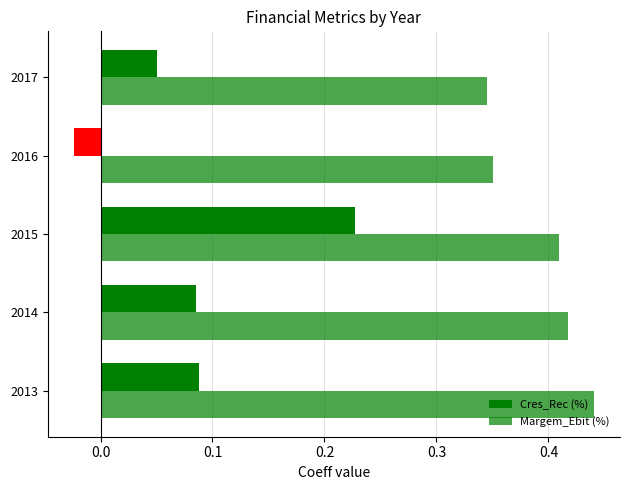

How many series are shown in this chart?

2